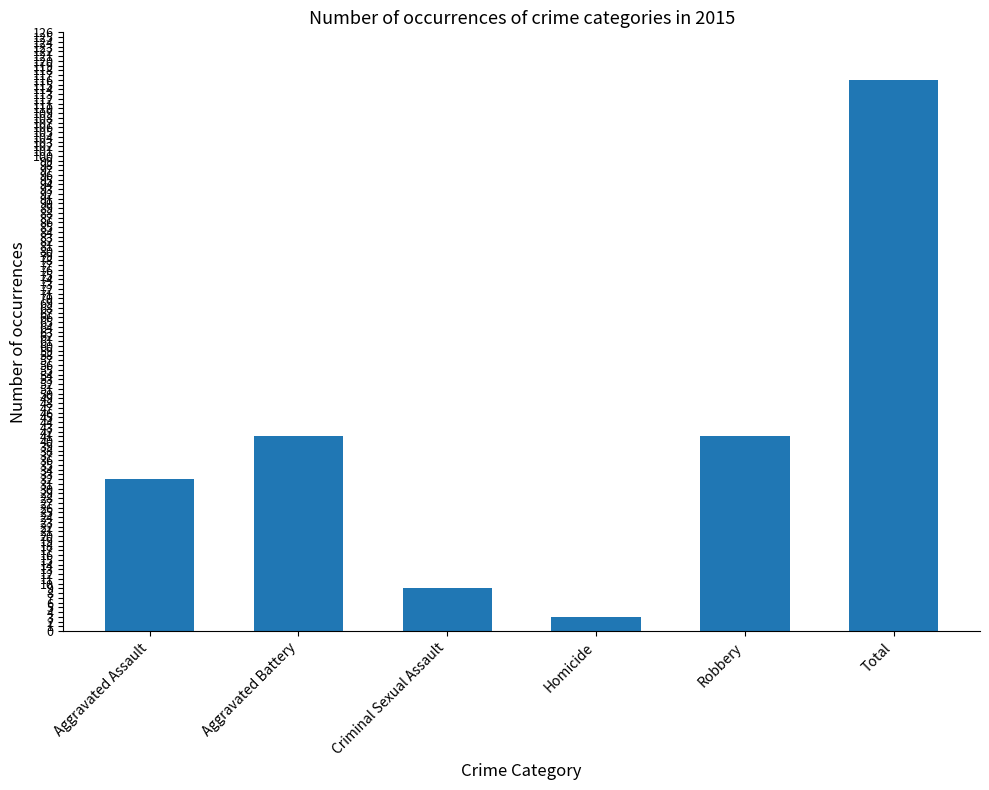

How many series are shown in this chart?

1